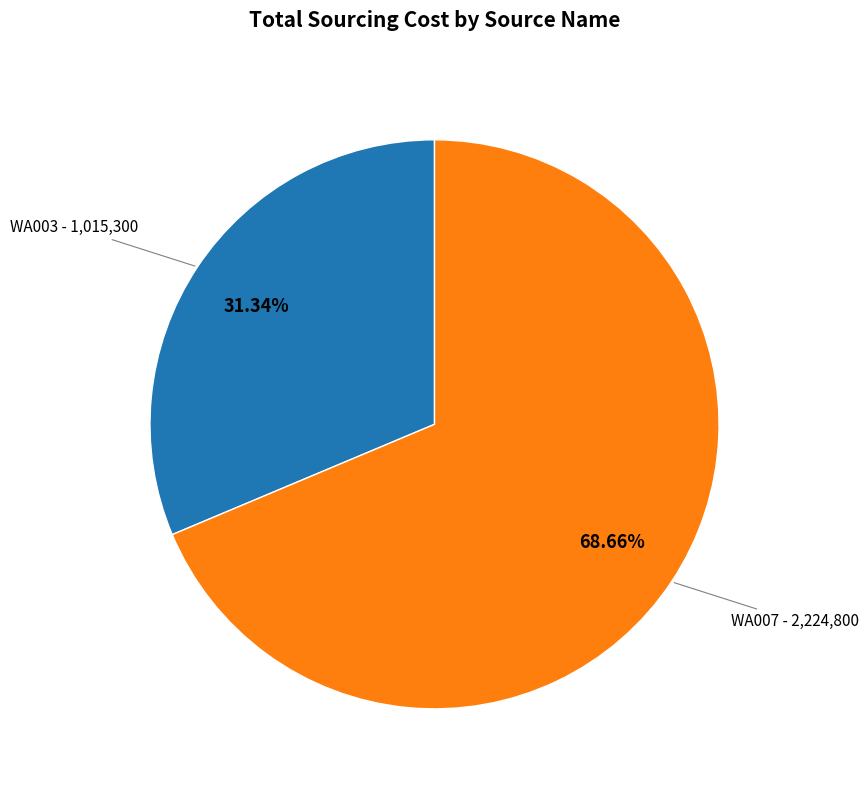

Is there a majority slice in this chart?

Yes